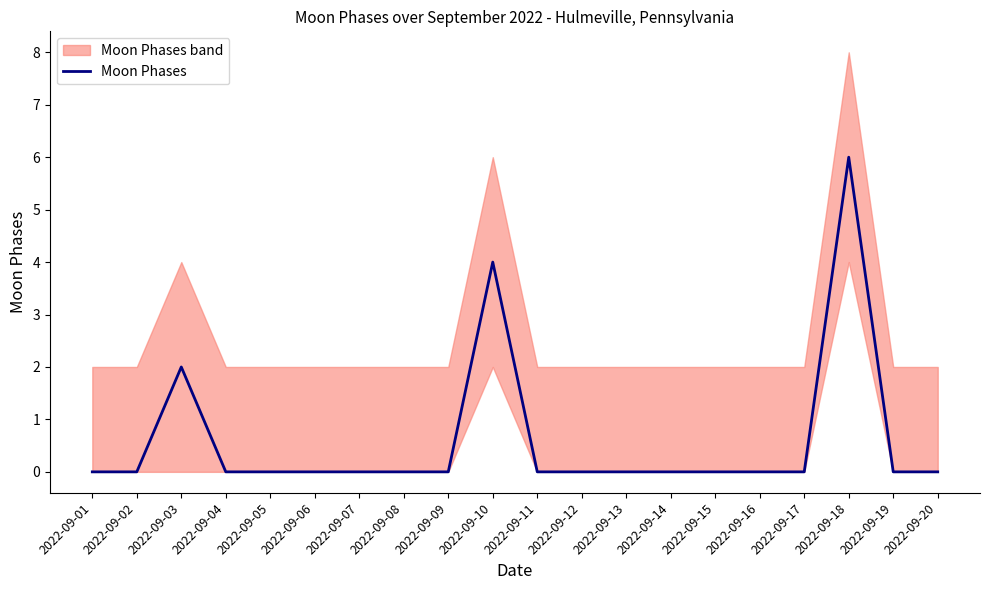

What is the average value?

1